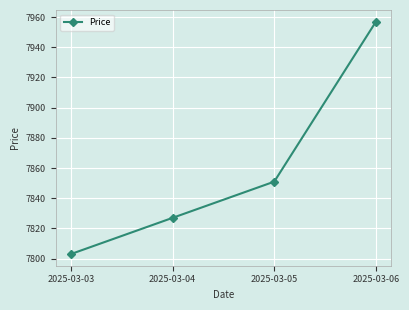

How many lines are shown in the chart?

1